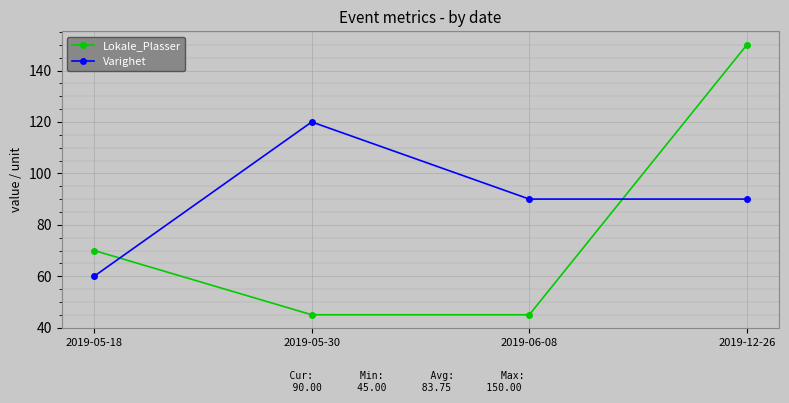

Between 2019-05-30 and 2019-12-26, which series saw the biggest shift?

Lokale_Plasser